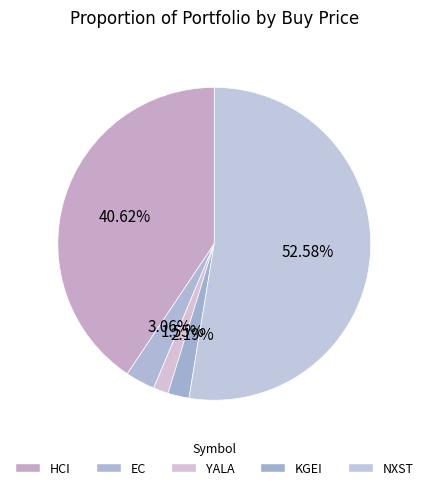

What is the change in value from HCI to EC?

-126.7